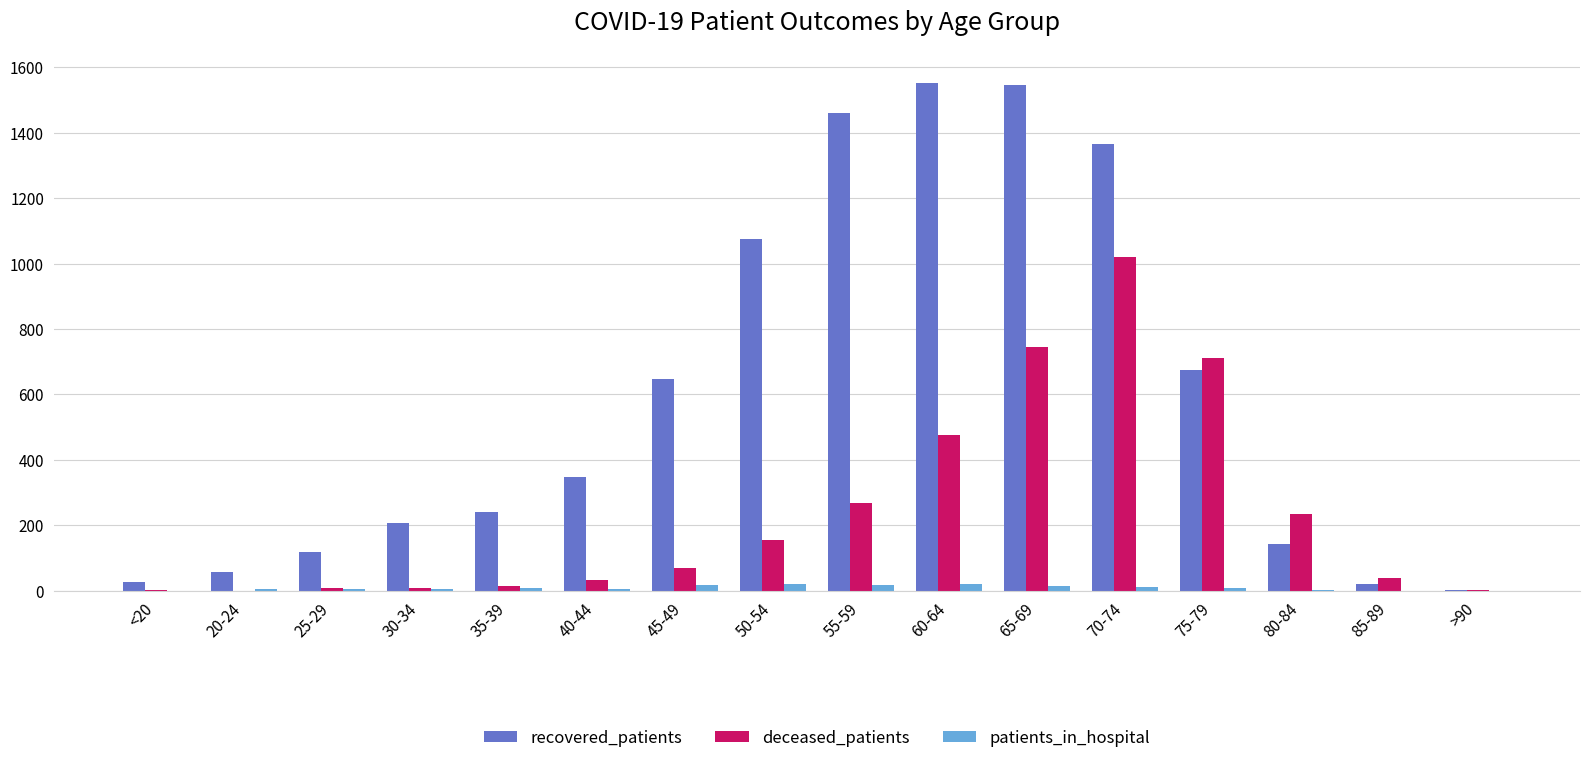

Which series has the largest total across all categories?

recovered_patients